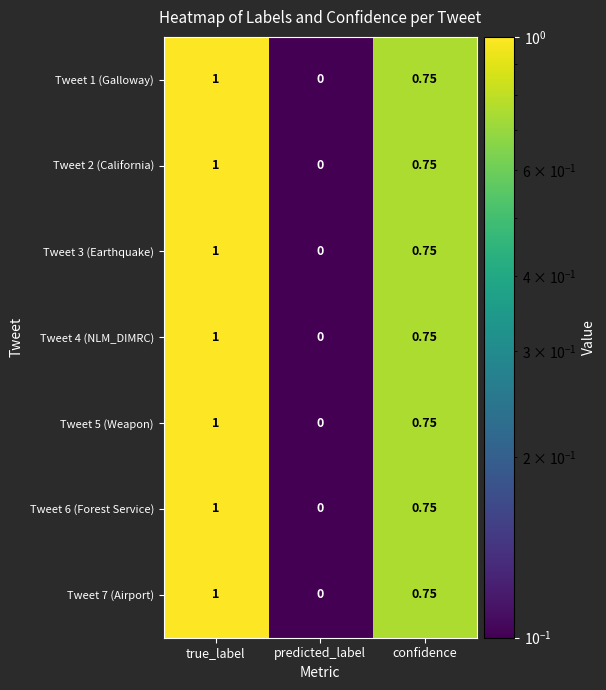

Is the value of Tweet 6 (Forest Service) at true_label greater than the value of Tweet 7 (Airport) at confidence?

Yes